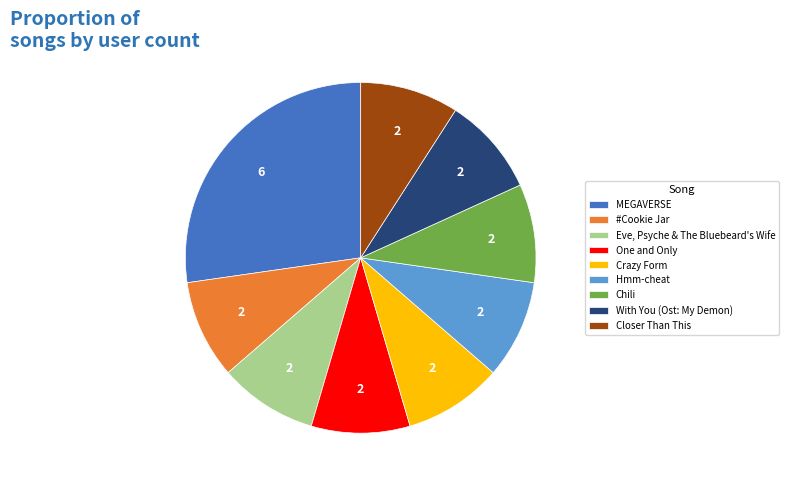

How many segments does this pie chart have?

9